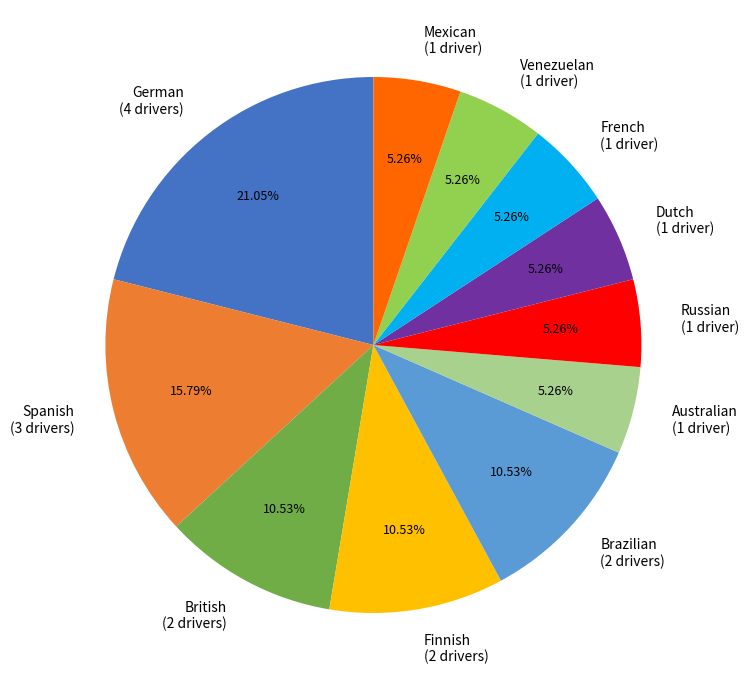

Combined, do Mexican and French account for over 50%?

No